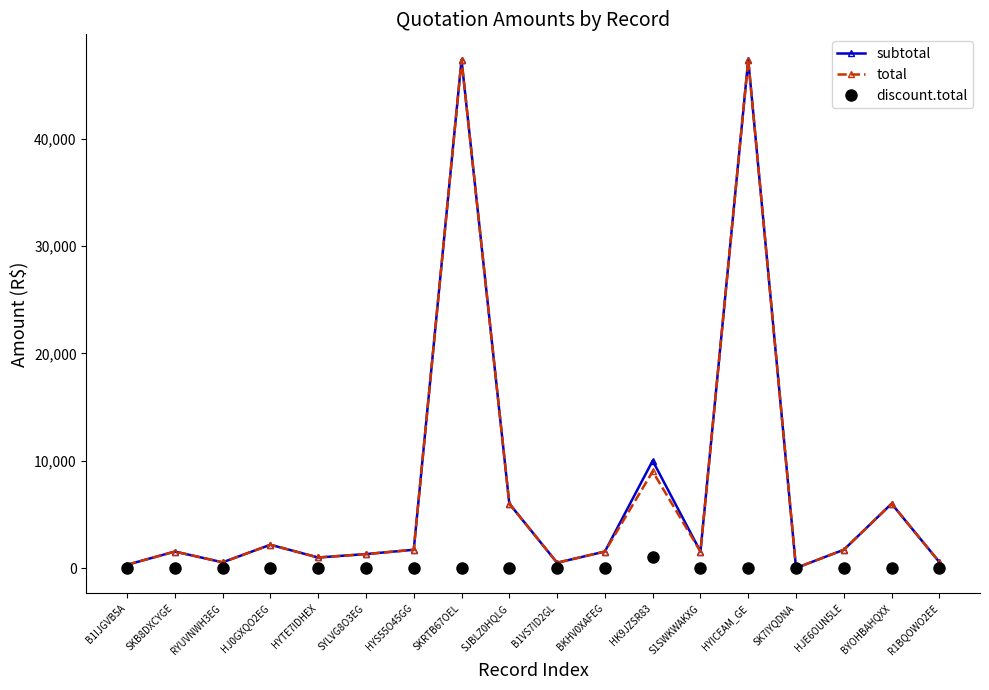

True or false: discount.total has a value of 0.0 at BYOHBAHQXX.

True